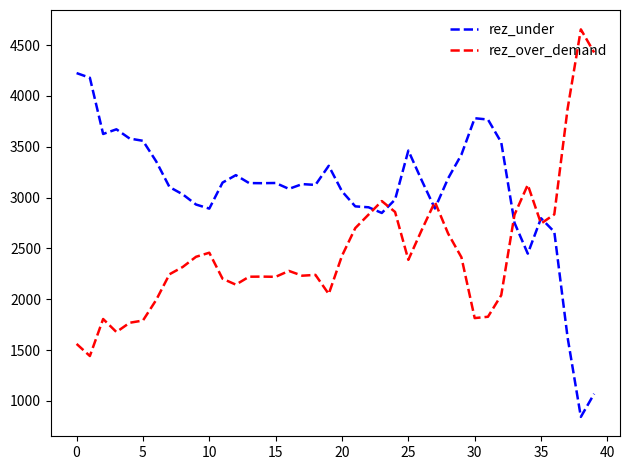

List the series in order of their peak value, lowest first.

rez_under, rez_over_demand